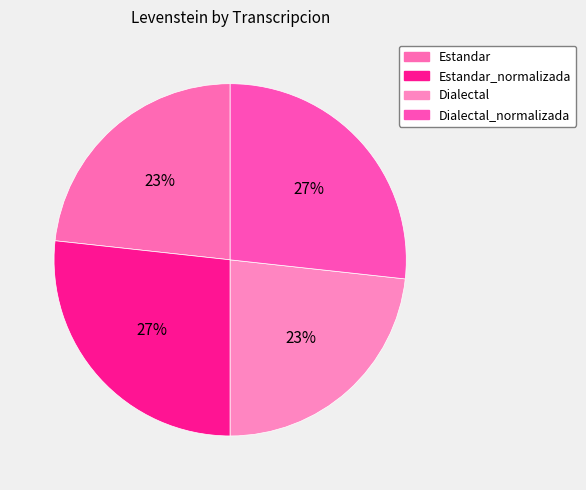

Is it true that Estandar is 23% of the pie?

True